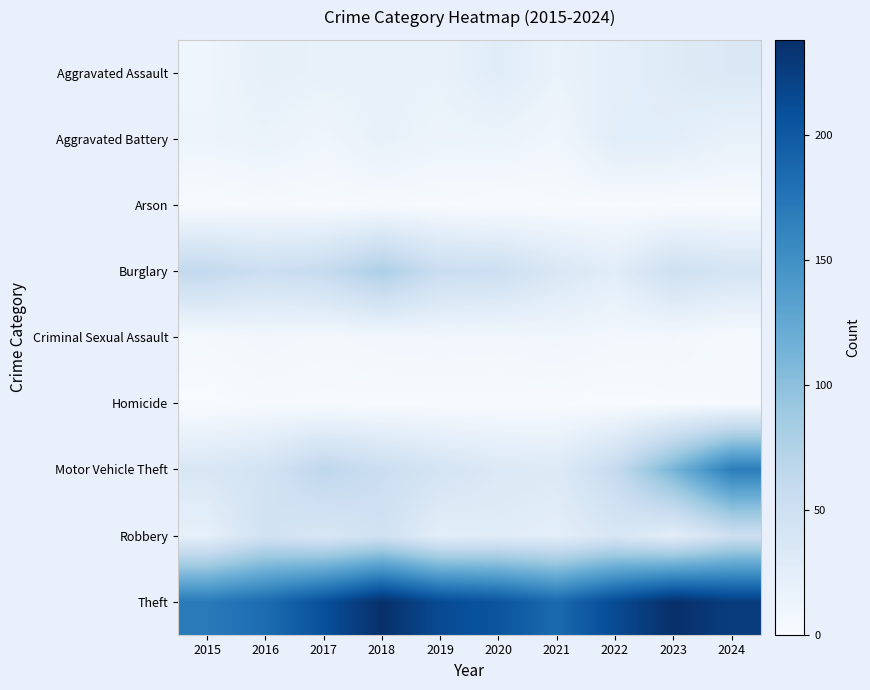

Reading left to right, extract all data points from this chart.

Aggravated Assault: 2015=10	2016=20	2017=18	2018=18	2019=17	2020=27	2021=16	2022=23	2023=29	2024=34
Aggravated Battery: 2015=12	2016=15	2017=10	2018=18	2019=13	2020=14	2021=9	2022=26	2023=25	2024=17
Arson: 2015=0	2016=2	2017=1	2018=2	2019=1	2020=0	2021=1	2022=1	2023=0	2024=1
Burglary: 2015=61	2016=51	2017=58	2018=79	2019=54	2020=51	2021=36	2022=26	2023=49	2024=41
Criminal Sexual Assault: 2015=4	2016=7	2017=5	2018=7	2019=8	2020=7	2021=9	2022=6	2023=6	2024=2
Homicide: 2015=0	2016=2	2017=1	2018=1	2019=1	2020=1	2021=1	2022=0	2023=1	2024=2
Motor Vehicle Theft: 2015=36	2016=44	2017=65	2018=53	2019=42	2020=33	2021=31	2022=58	2023=112	2024=168
Robbery: 2015=20	2016=46	2017=37	2018=47	2019=24	2020=27	2021=24	2022=37	2023=25	2024=51
Theft: 2015=170	2016=183	2017=208	2018=238	2019=213	2020=204	2021=185	2022=213	2023=238	2024=226